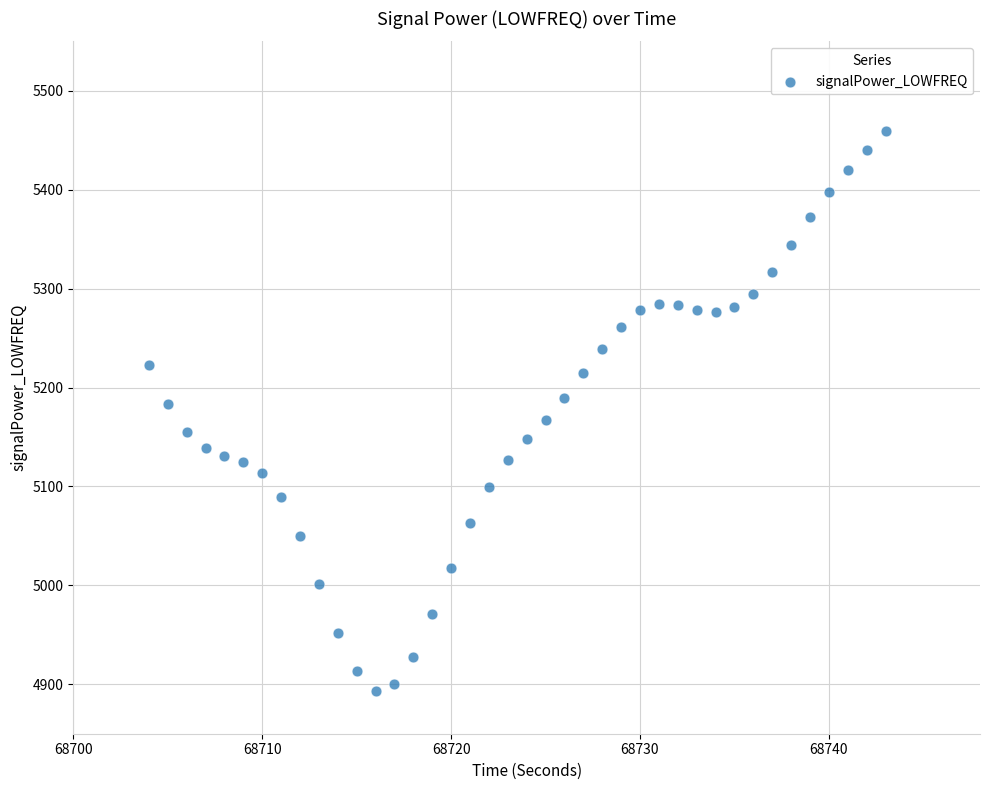

What is the range of Y values (max minus min)?

566.1